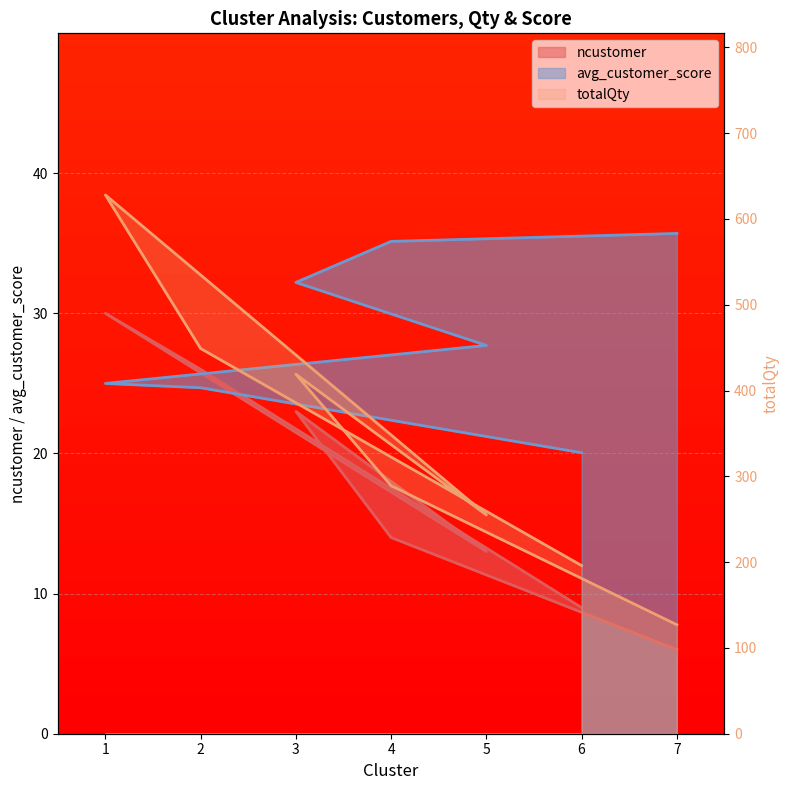

What value does the ncustomer series have at 2?

26.0